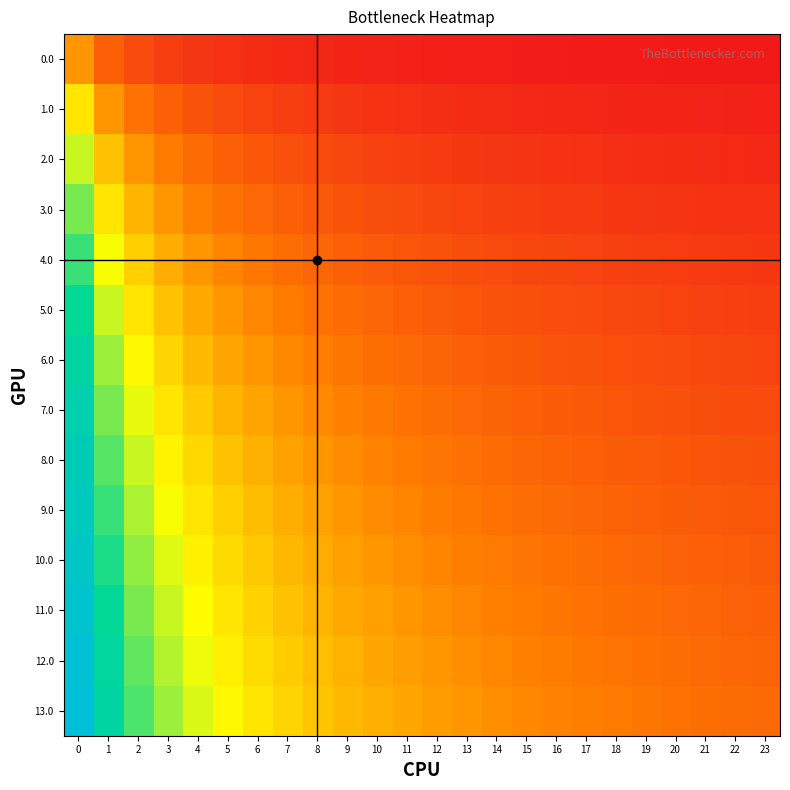

Reading left to right, transcribe all the data shown in this chart.

0.0: 0=0.3	1=0.2	2=0.1	3=0.1	4=0.1	5=0.1	6=0.0	7=0.0	8=0.0	9=0.0	10=0.0	11=0.0	12=0.0	13=0.0	14=0.0	15=0.0	16=0.0	17=0.0	18=0.0	19=0.0	20=0.0	21=0.0	22=0.0	23=0.0
1.0: 0=0.5	1=0.3	2=0.2	3=0.2	4=0.1	5=0.1	6=0.1	7=0.1	8=0.1	9=0.1	10=0.1	11=0.1	12=0.1	13=0.0	14=0.0	15=0.0	16=0.0	17=0.0	18=0.0	19=0.0	20=0.0	21=0.0	22=0.0	23=0.0
2.0: 0=0.6	1=0.4	2=0.3	3=0.2	4=0.2	5=0.2	6=0.2	7=0.1	8=0.1	9=0.1	10=0.1	11=0.1	12=0.1	13=0.1	14=0.1	15=0.1	16=0.1	17=0.1	18=0.1	19=0.1	20=0.0	21=0.0	22=0.0	23=0.0
3.0: 0=0.6	1=0.5	2=0.4	3=0.3	4=0.3	5=0.2	6=0.2	7=0.2	8=0.2	9=0.1	10=0.1	11=0.1	12=0.1	13=0.1	14=0.1	15=0.1	16=0.1	17=0.1	18=0.1	19=0.1	20=0.1	21=0.1	22=0.1	23=0.1
4.0: 0=0.7	1=0.5	2=0.4	3=0.3	4=0.3	5=0.3	6=0.2	7=0.2	8=0.2	9=0.2	10=0.2	11=0.1	12=0.1	13=0.1	14=0.1	15=0.1	16=0.1	17=0.1	18=0.1	19=0.1	20=0.1	21=0.1	22=0.1	23=0.1
5.0: 0=0.7	1=0.6	2=0.5	3=0.4	4=0.3	5=0.3	6=0.3	7=0.2	8=0.2	9=0.2	10=0.2	11=0.2	12=0.2	13=0.2	14=0.1	15=0.1	16=0.1	17=0.1	18=0.1	19=0.1	20=0.1	21=0.1	22=0.1	23=0.1
6.0: 0=0.8	1=0.6	2=0.5	3=0.4	4=0.4	5=0.3	6=0.3	7=0.3	8=0.2	9=0.2	10=0.2	11=0.2	12=0.2	13=0.2	14=0.2	15=0.2	16=0.1	17=0.1	18=0.1	19=0.1	20=0.1	21=0.1	22=0.1	23=0.1
7.0: 0=0.8	1=0.6	2=0.5	3=0.5	4=0.4	5=0.4	6=0.3	7=0.3	8=0.3	9=0.3	10=0.2	11=0.2	12=0.2	13=0.2	14=0.2	15=0.2	16=0.2	17=0.2	18=0.2	19=0.1	20=0.1	21=0.1	22=0.1	23=0.1
8.0: 0=0.9	1=0.7	2=0.6	3=0.5	4=0.4	5=0.4	6=0.3	7=0.3	8=0.3	9=0.3	10=0.3	11=0.2	12=0.2	13=0.2	14=0.2	15=0.2	16=0.2	17=0.2	18=0.2	19=0.2	20=0.2	21=0.1	22=0.1	23=0.1
9.0: 0=0.9	1=0.7	2=0.6	3=0.5	4=0.5	5=0.4	6=0.4	7=0.3	8=0.3	9=0.3	10=0.3	11=0.3	12=0.2	13=0.2	14=0.2	15=0.2	16=0.2	17=0.2	18=0.2	19=0.2	20=0.2	21=0.2	22=0.2	23=0.1
10.0: 0=0.9	1=0.7	2=0.6	3=0.5	4=0.5	5=0.4	6=0.4	7=0.4	8=0.3	9=0.3	10=0.3	11=0.3	12=0.3	13=0.2	14=0.2	15=0.2	16=0.2	17=0.2	18=0.2	19=0.2	20=0.2	21=0.2	22=0.2	23=0.2
11.0: 0=1.0	1=0.7	2=0.6	3=0.6	4=0.5	5=0.5	6=0.4	7=0.4	8=0.4	9=0.3	10=0.3	11=0.3	12=0.3	13=0.3	14=0.3	15=0.2	16=0.2	17=0.2	18=0.2	19=0.2	20=0.2	21=0.2	22=0.2	23=0.2
12.0: 0=1.0	1=0.8	2=0.7	3=0.6	4=0.5	5=0.5	6=0.4	7=0.4	8=0.4	9=0.4	10=0.3	11=0.3	12=0.3	13=0.3	14=0.3	15=0.3	16=0.2	17=0.2	18=0.2	19=0.2	20=0.2	21=0.2	22=0.2	23=0.2
13.0: 0=1.0	1=0.8	2=0.7	3=0.6	4=0.5	5=0.5	6=0.5	7=0.4	8=0.4	9=0.4	10=0.3	11=0.3	12=0.3	13=0.3	14=0.3	15=0.3	16=0.3	17=0.2	18=0.2	19=0.2	20=0.2	21=0.2	22=0.2	23=0.2